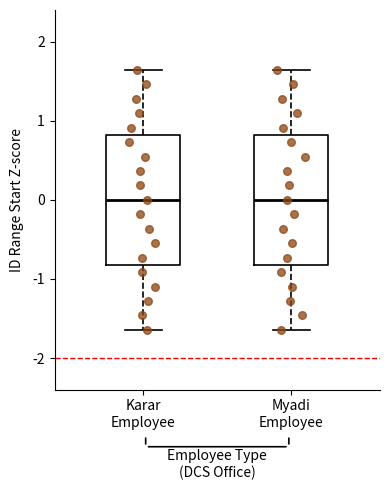

Reading left to right, transcribe this box plot: for each box, give where its median line is, the range the box spans, and where its two whiskers end, as read against the y-axis. The values are not printed on the chart, so give them approximately, as read against the axis.

Karar Employee: median 0.0, box -0.8 to 0.8, whiskers -1.6 to 1.6
Myadi Employee: median 0.0, box -0.8 to 0.8, whiskers -1.6 to 1.6